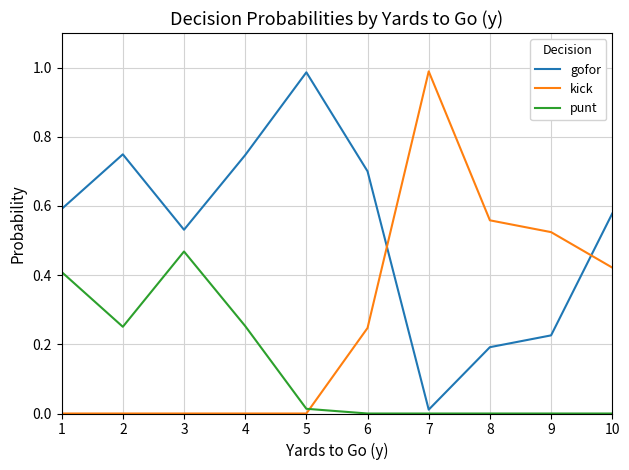

True or false: gofor has more than 0 interior local peaks.

True